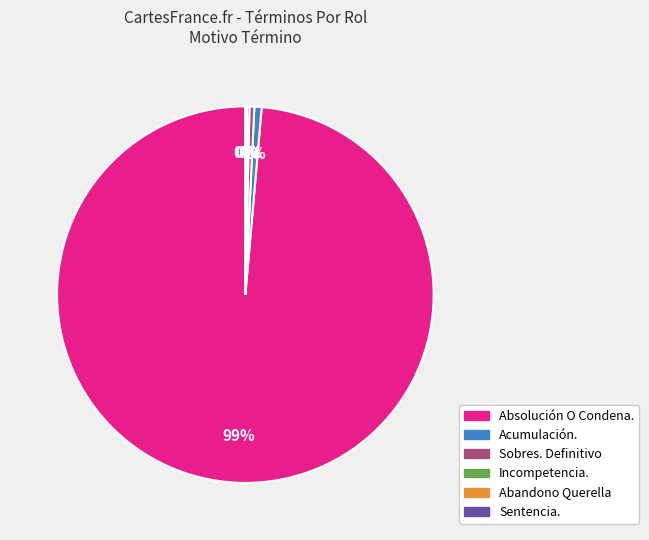

Does any single category account for the majority?

Yes